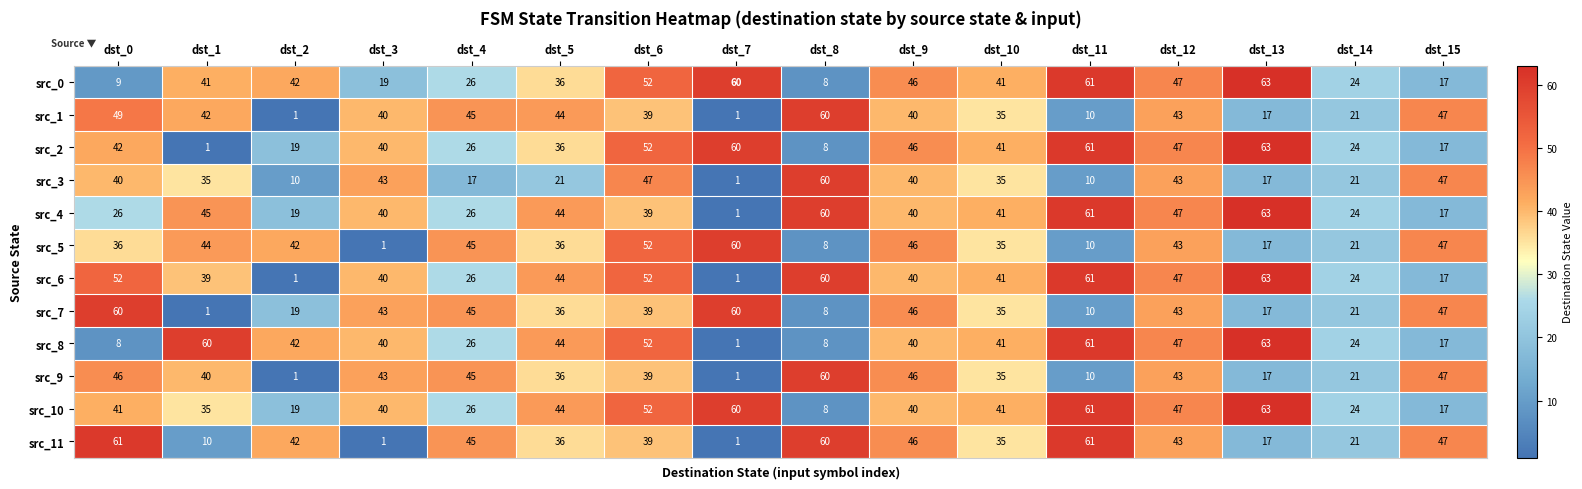

At which label does src_5 first exceed 42?

dst_1